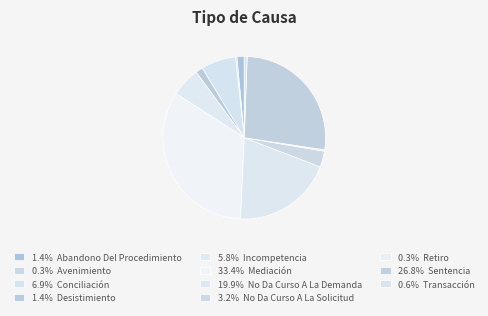

Count the number of slices in the pie.

11